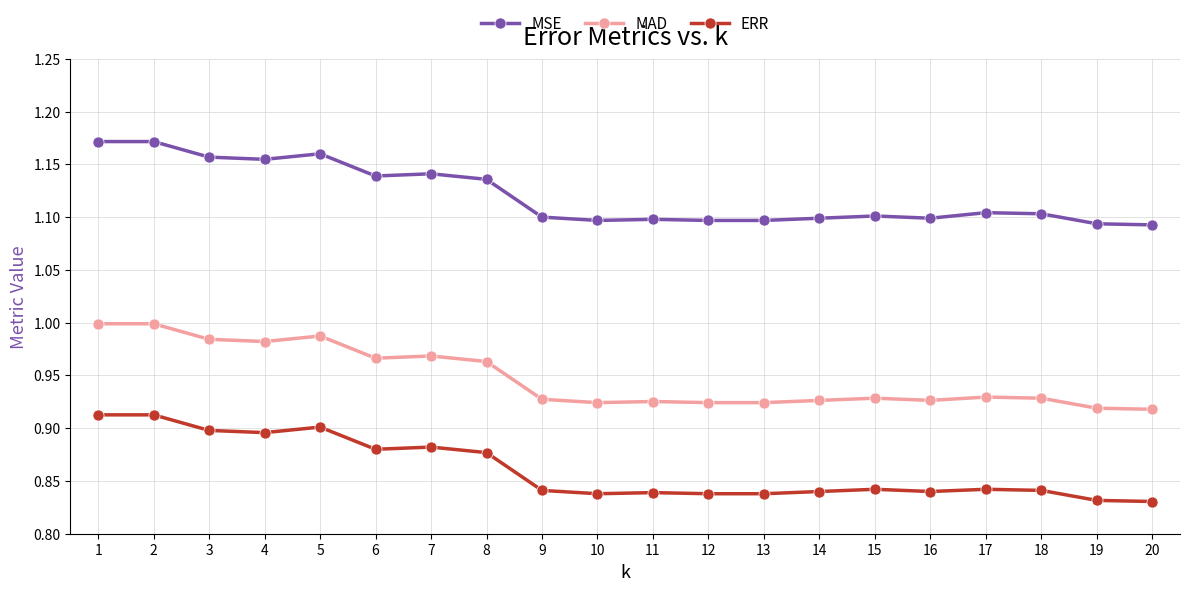

The value of MAD at 11 is 0.9. True or false?

True